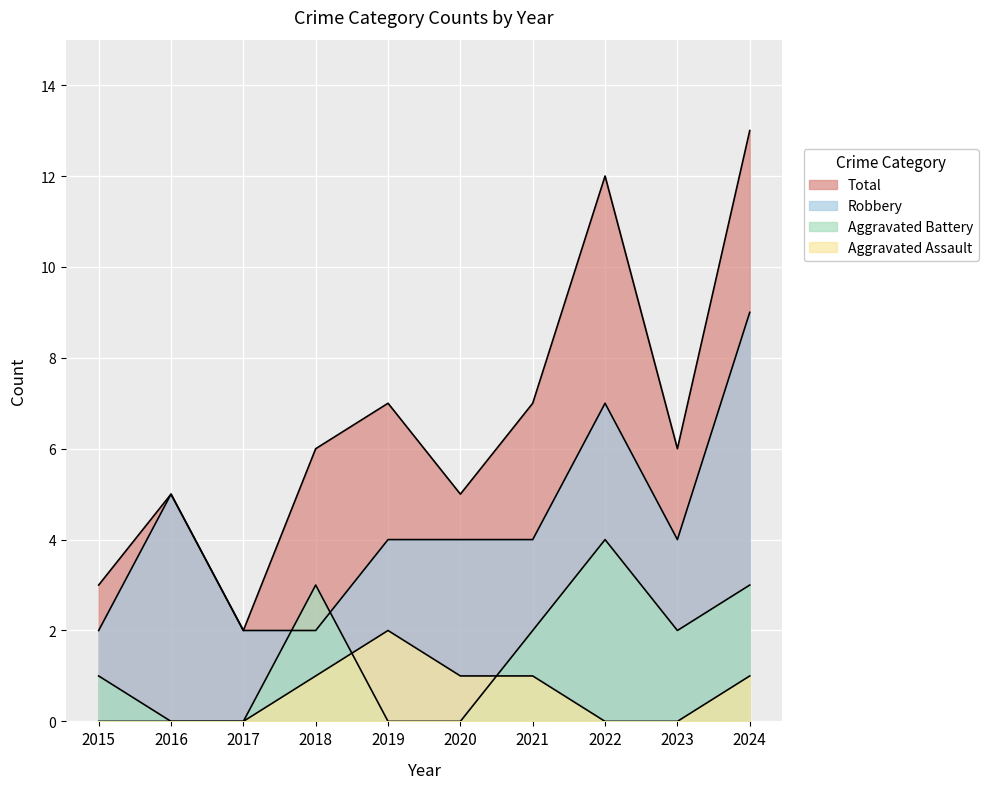

Is the value of Aggravated Assault at 2017 greater than the value of Aggravated Battery at 2022?

No